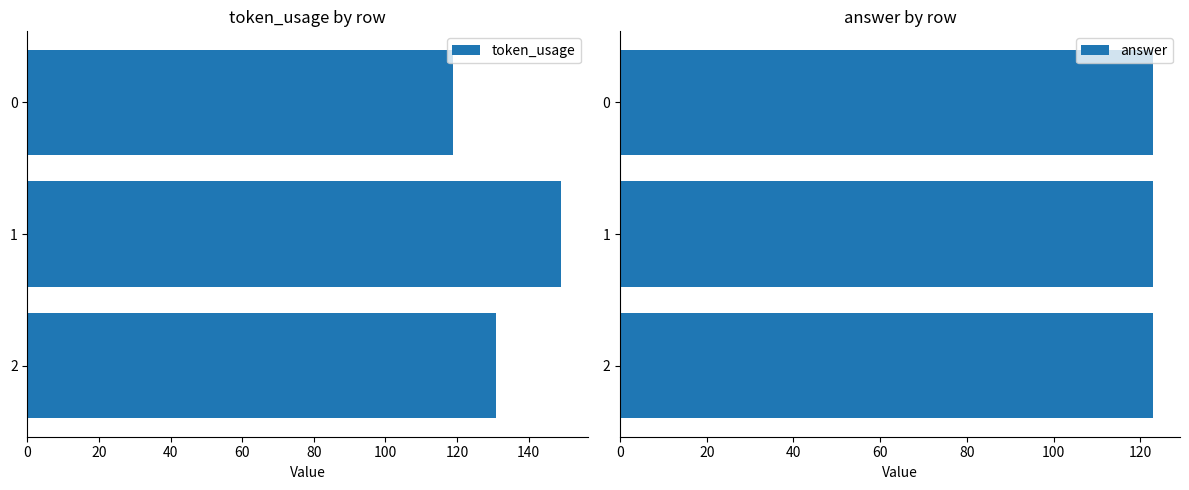

The value of token_usage at 0 is 181. True or false?

False